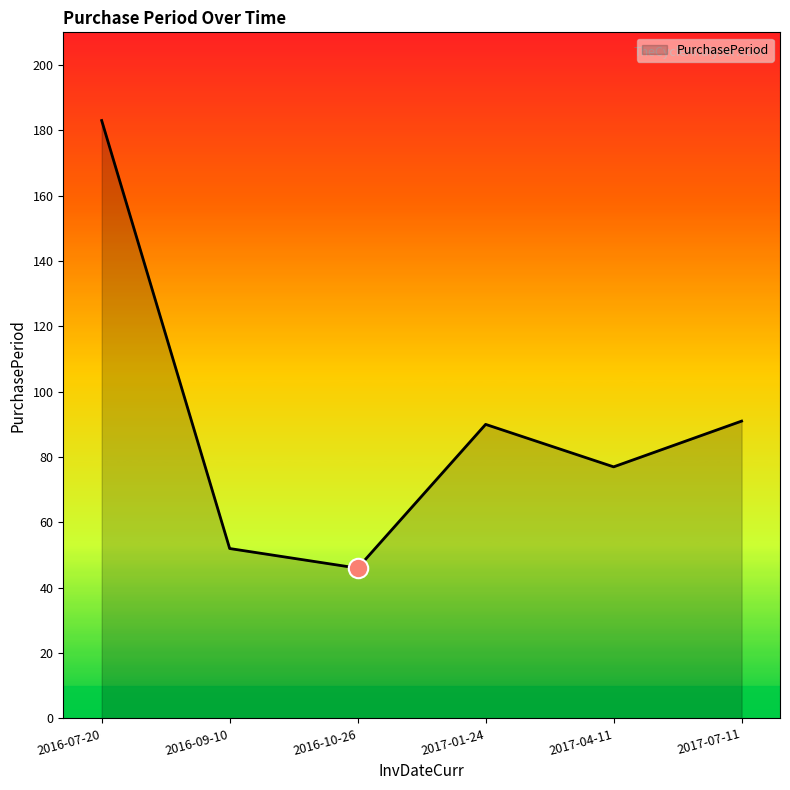

Approximately how many times larger is the value at 2017-01-24 compared to 2016-07-20?

0.5